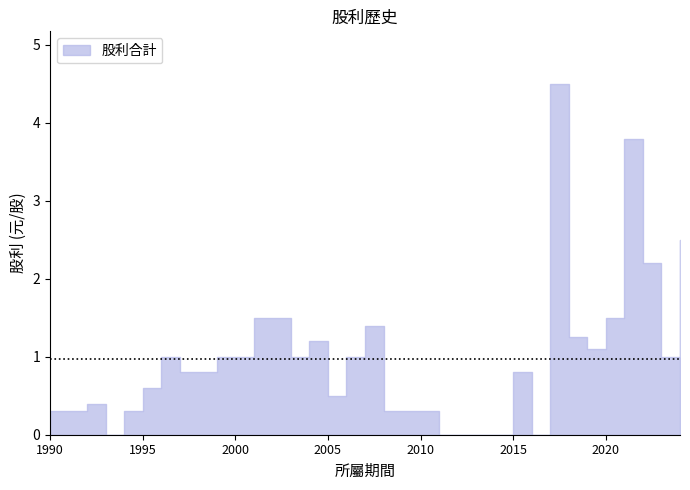

What is the difference between the second highest and second lowest values in the 股利合計 series?

3.8